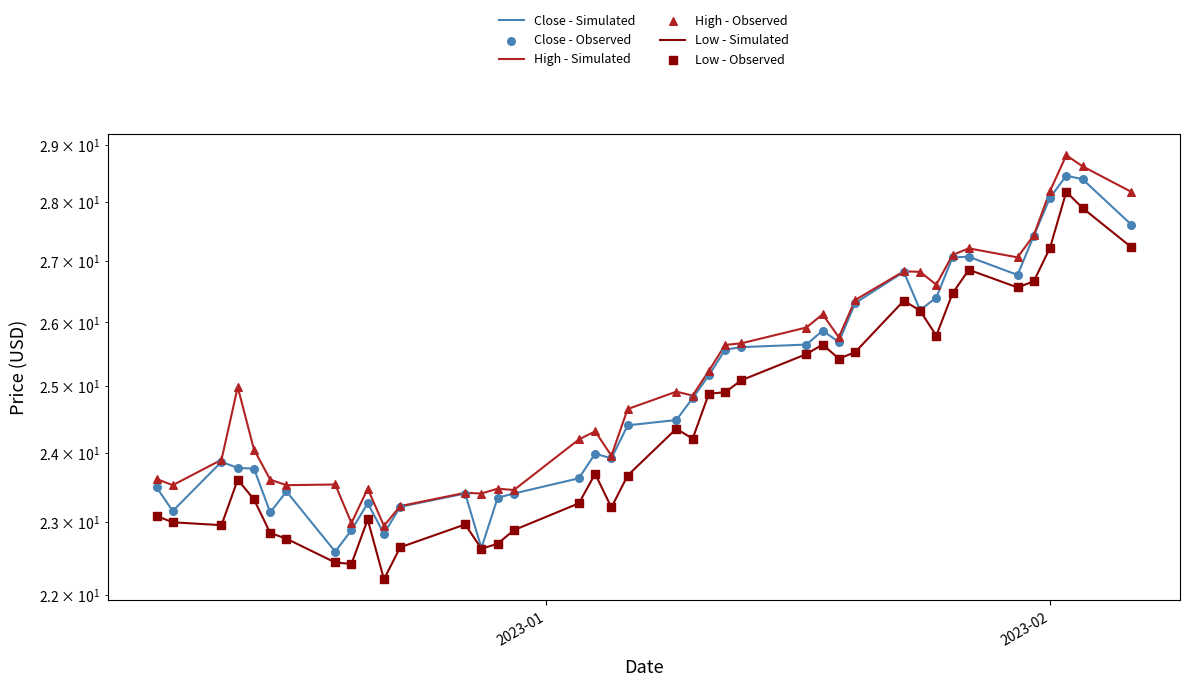

What are all the series names shown in the legend?

Close - Simulated, High - Simulated, Low - Simulated, Close - Observed, High - Observed, Low - Observed